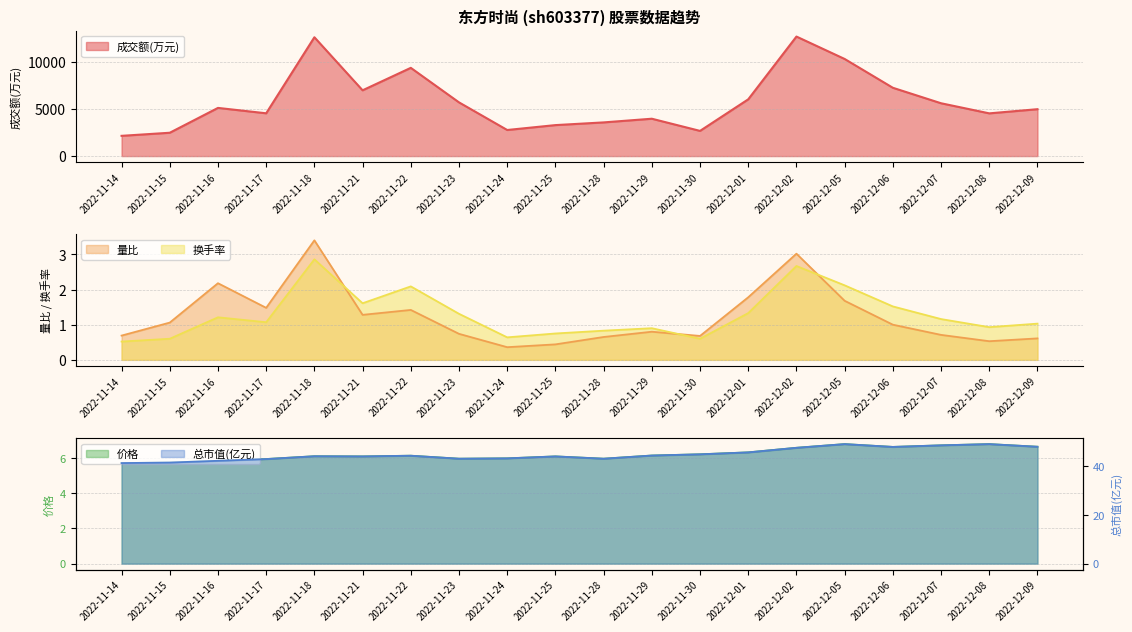

True or false: 换手率 and 价格 intersect in this chart.

False